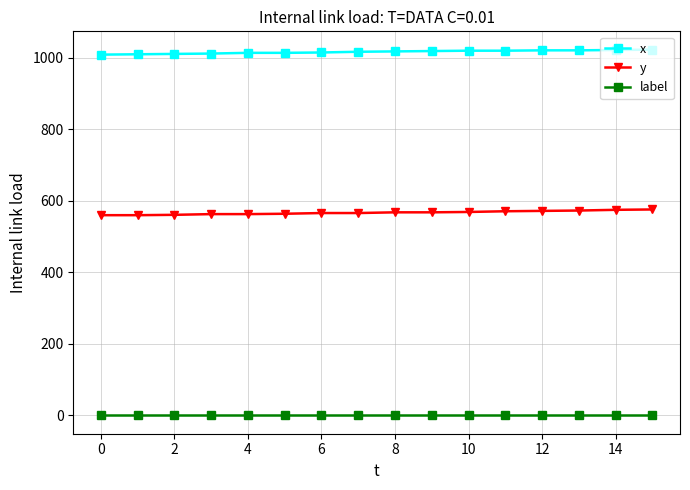

True or false: y and x cross at least once.

False